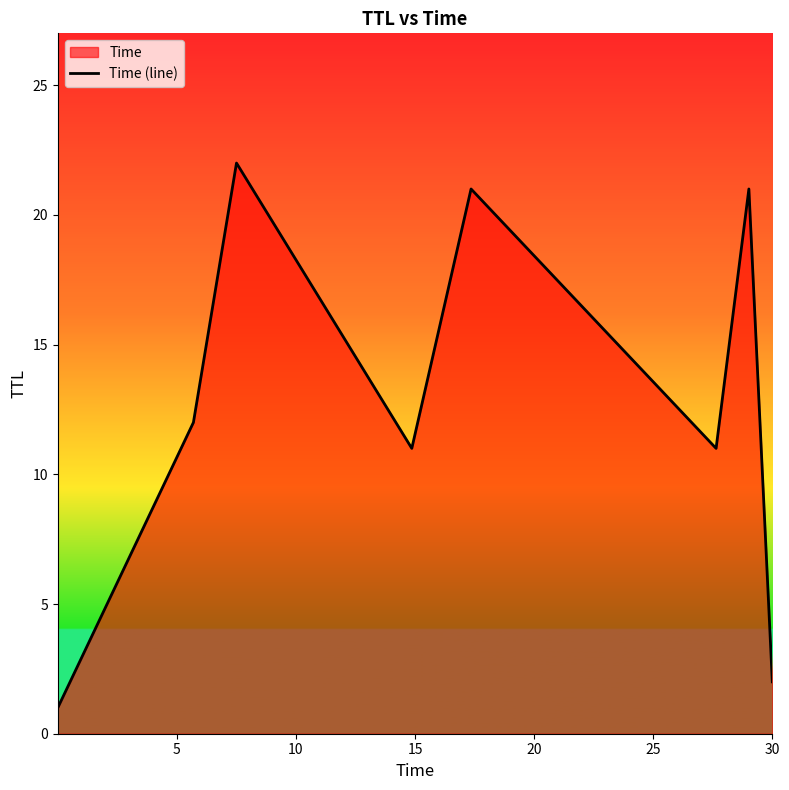

How many interior local peaks (higher than both neighbors) does the data have?

3